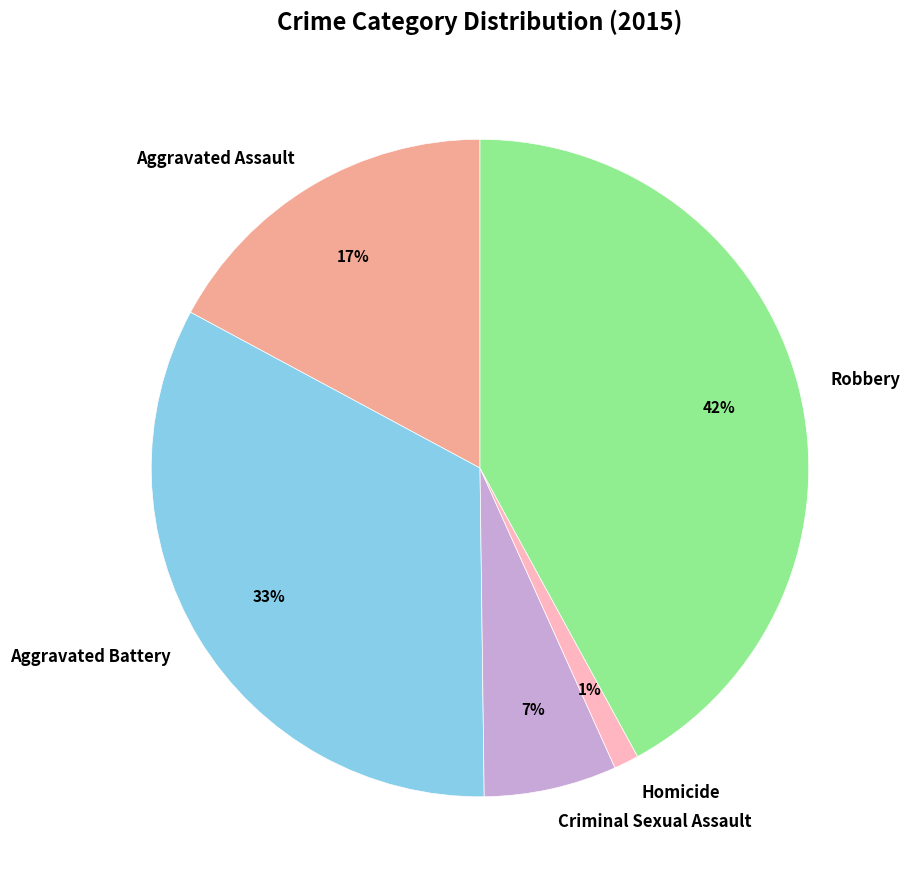

To the nearest percent, what is the combined percentage of Criminal Sexual Assault and Aggravated Battery?

40%